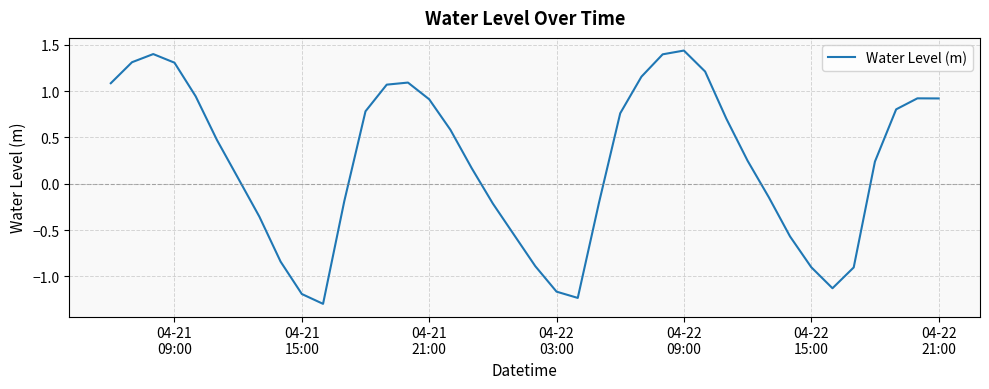

What is the minimum value shown in the chart?

-1.3